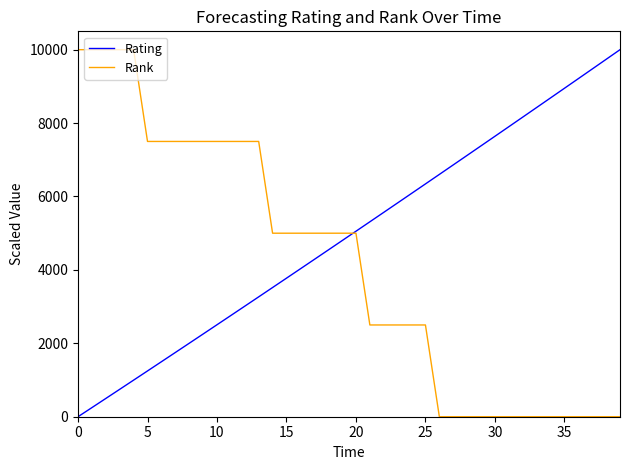

Which series has the largest total across all categories?

Rating